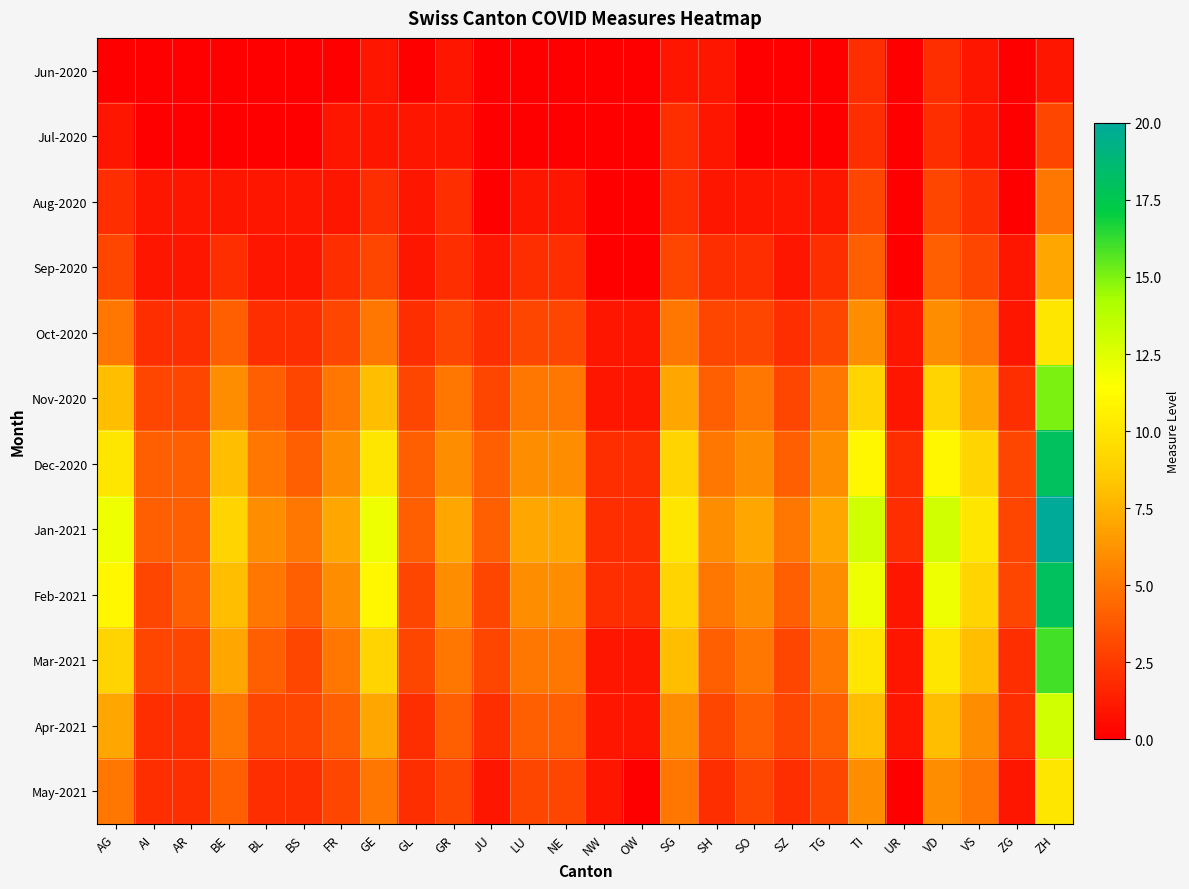

At how many categories does at least one series exceed 0?

26